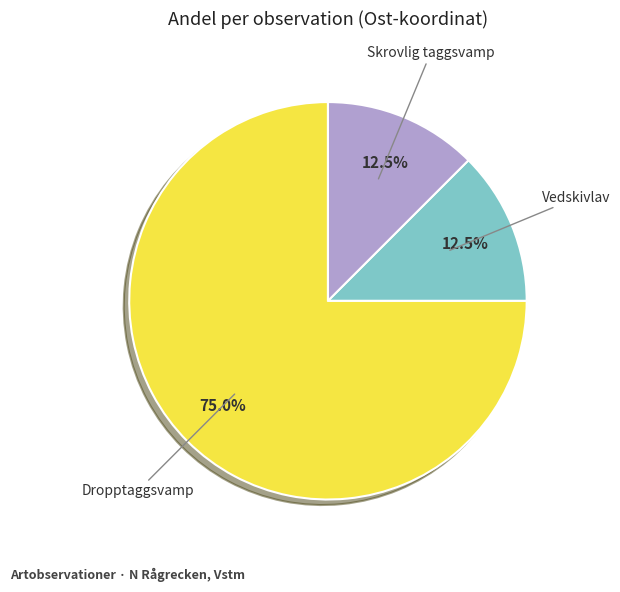

Is there a majority slice in this chart?

Yes